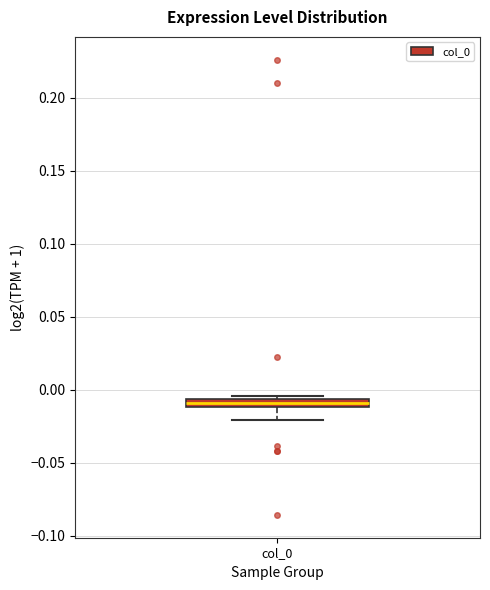

Where is the upper edge of the box for col_0 on the y-axis? The values are not printed on the chart, so give them approximately, as read against the axis.

-0.005